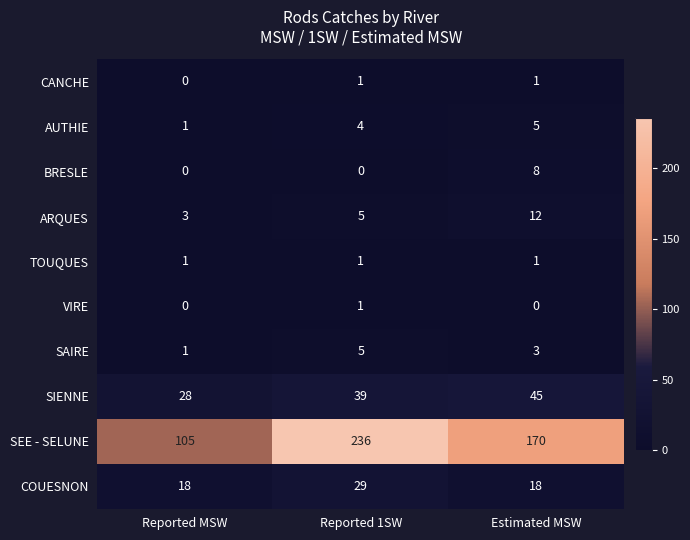

The value of VIRE at Reported MSW is 0. True or false?

True